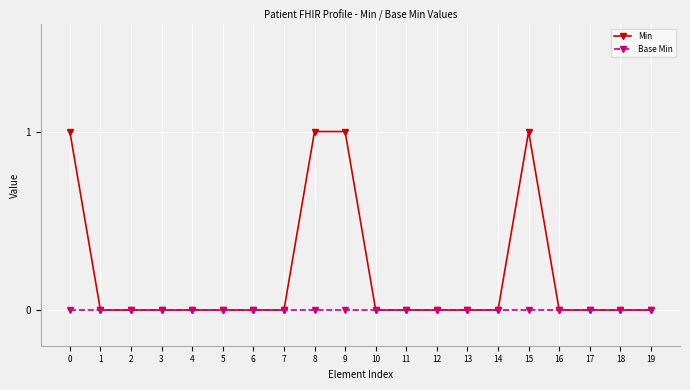

How many data points does each series have?

20